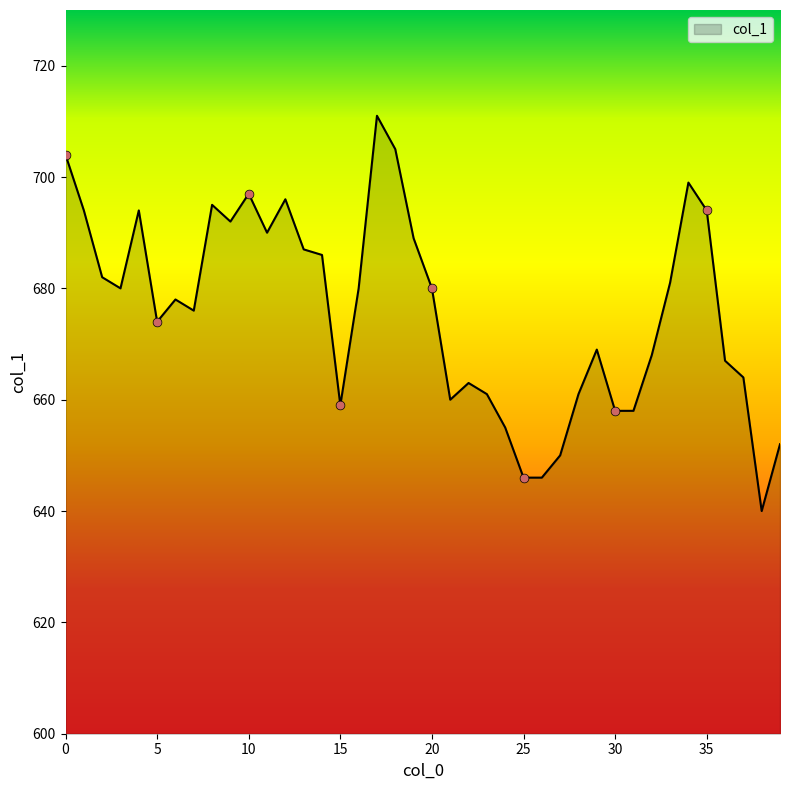

What is the difference between the maximum and minimum values?

71